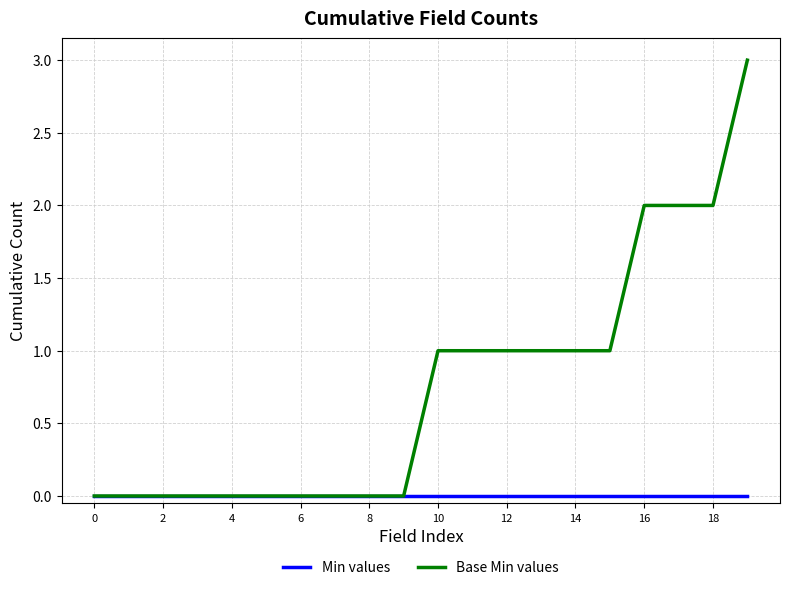

What is the maximum value shown in the chart?

3